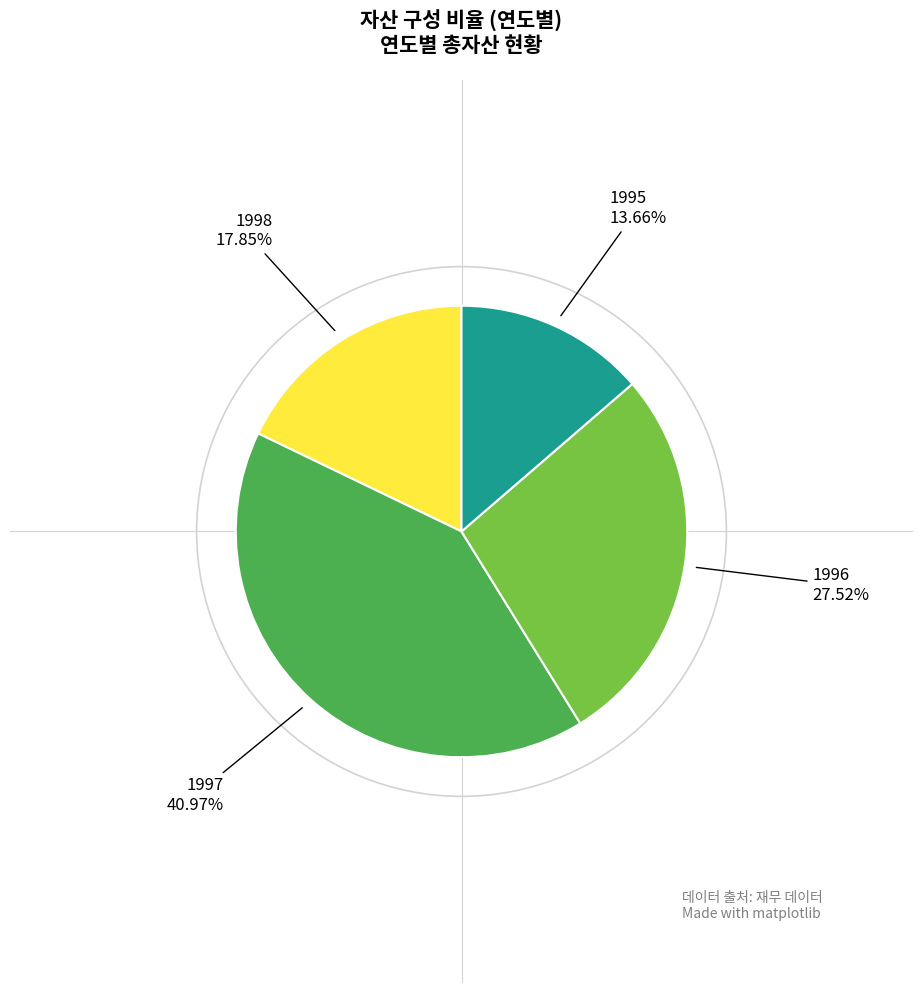

Is there any slice that represents more than half of the pie?

No